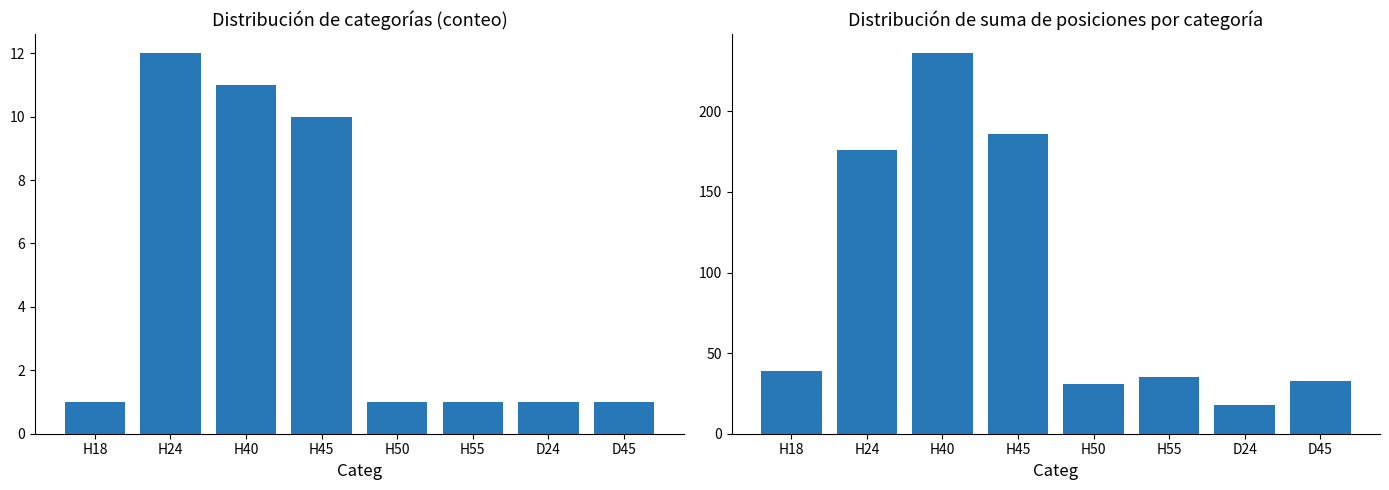

Which series has the largest total across all categories?

Sum of Pos per Categ